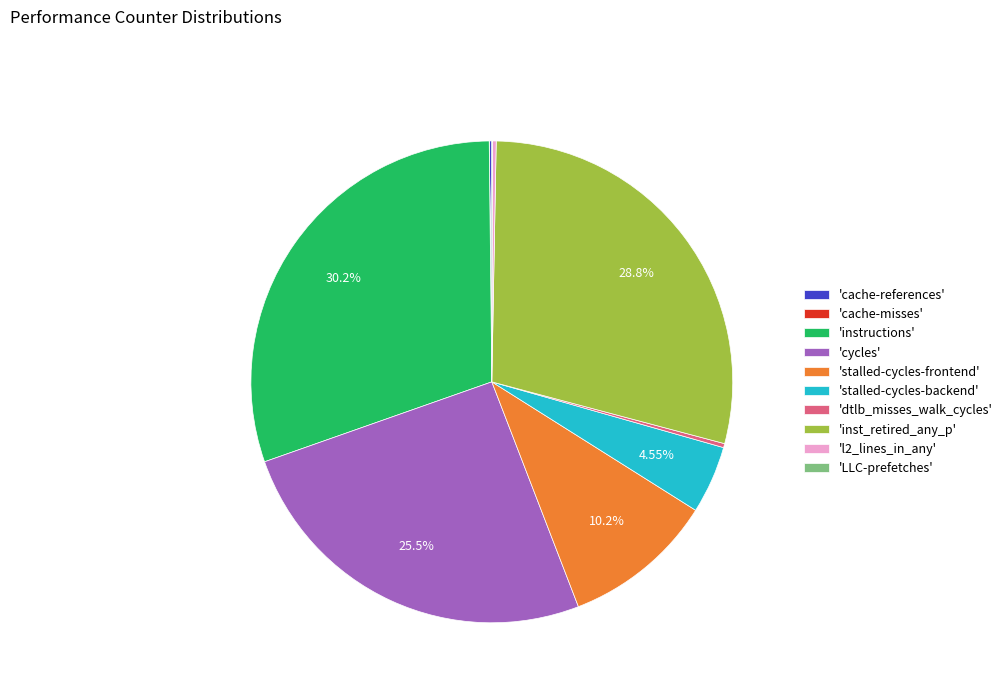

Which has a higher value, 'inst_retired_any_p' or 'stalled-cycles-backend'?

'inst_retired_any_p'